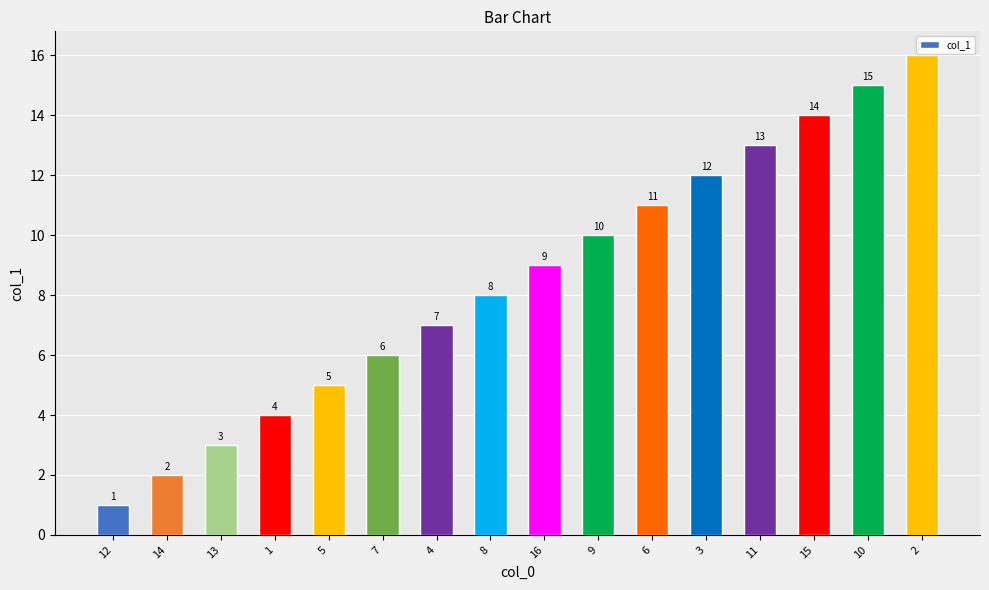

What is the difference between the values at 9 and 13?

7